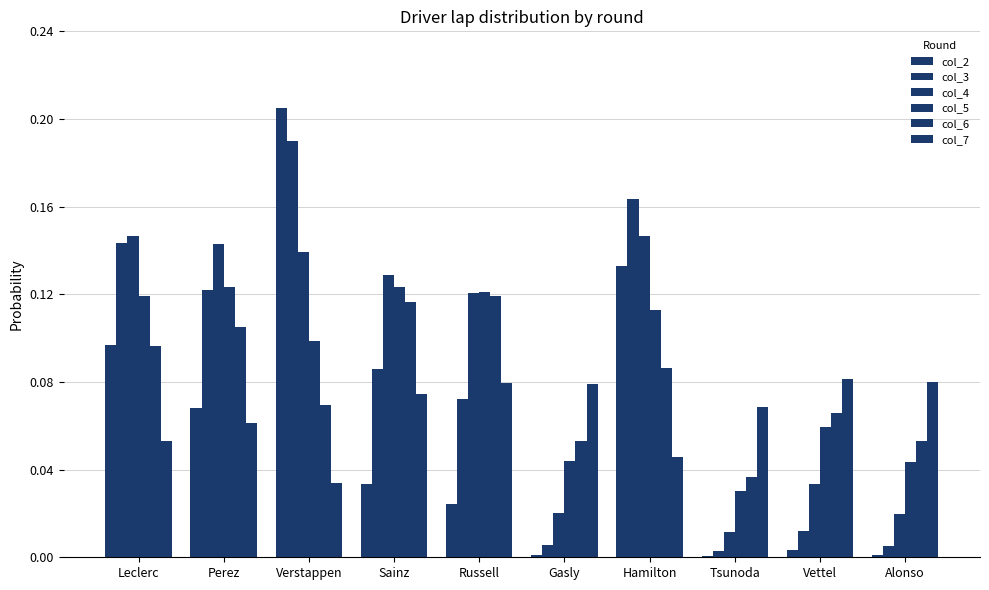

How many groups of bars are there?

10